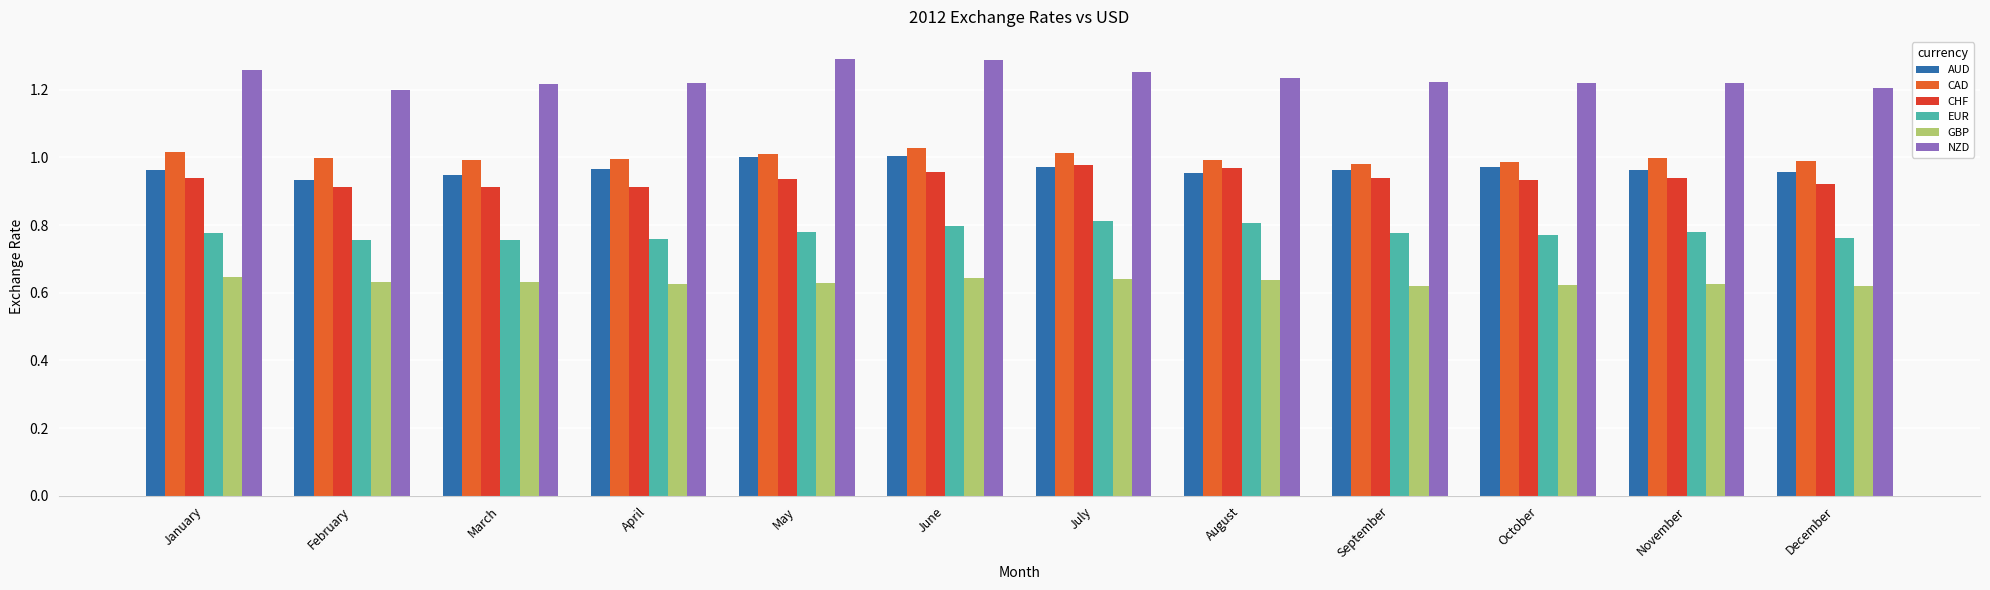

How many data points does each series have?

12